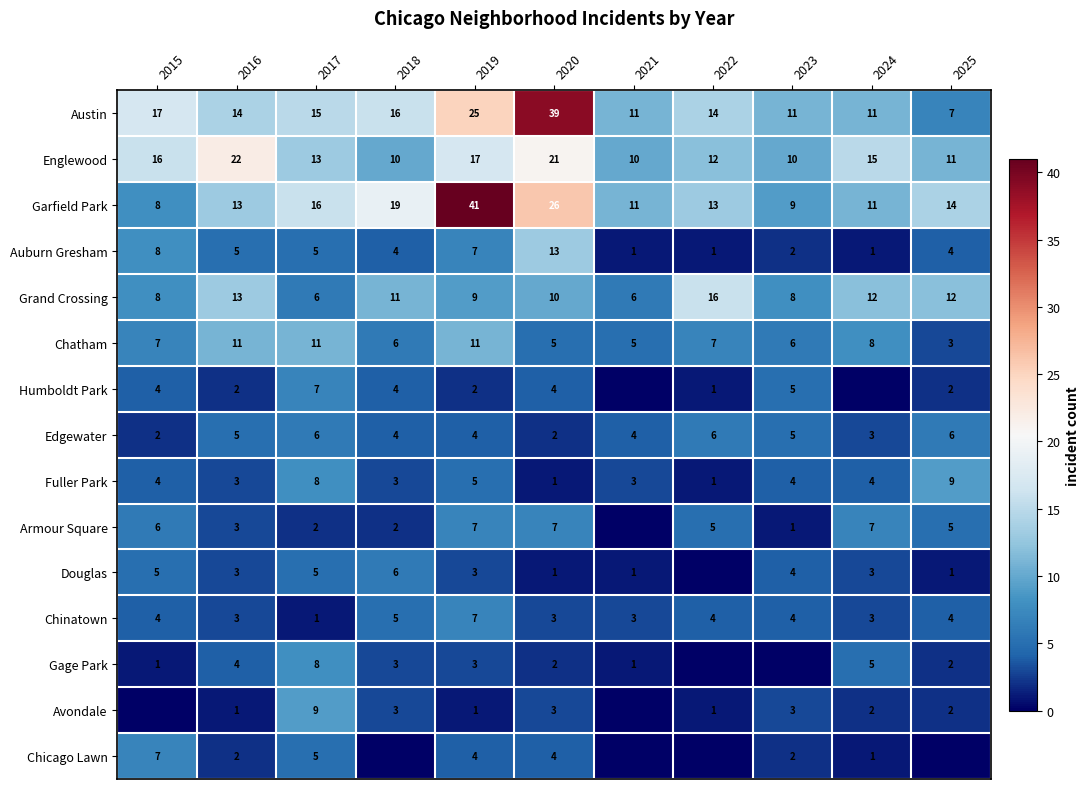

What is the total value across all series at 2025?

82